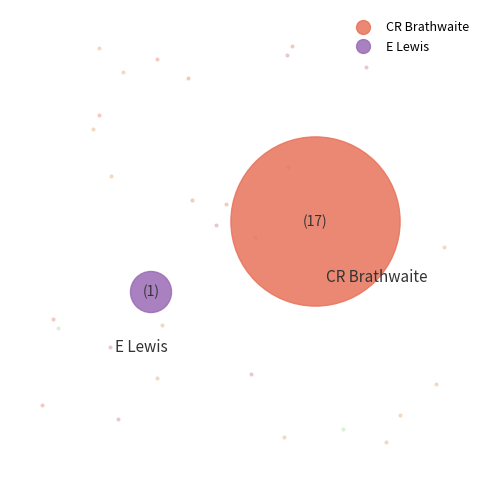

Count the number of slices in the pie.

2